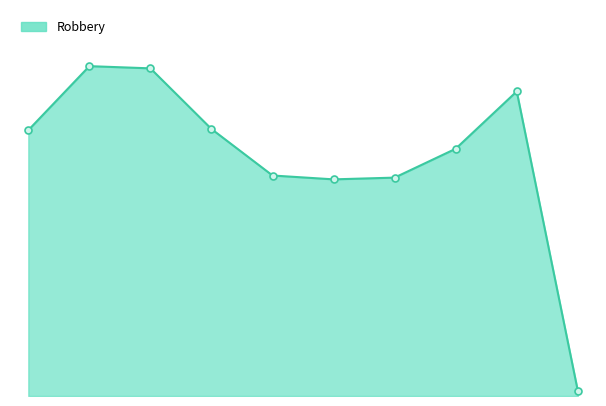

Does the chart have visible grid lines?

No